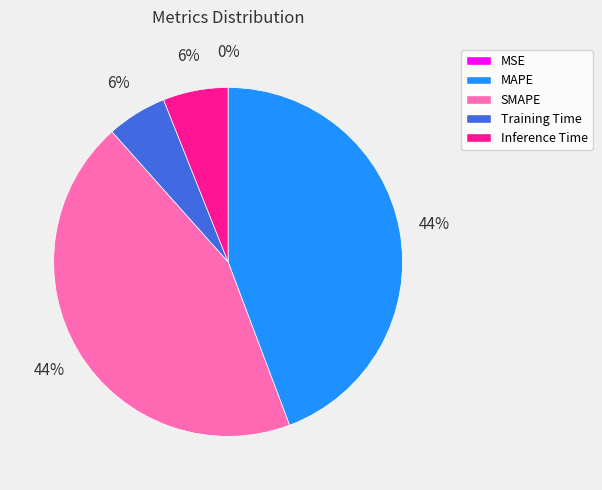

The SMAPE slice represents 30% of the pie. True or false?

False